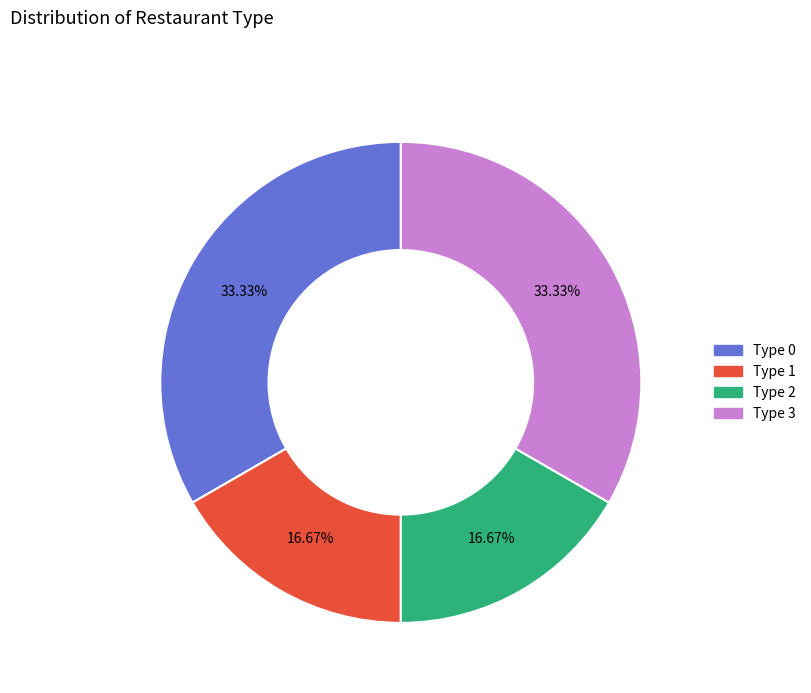

Count the number of slices in the pie.

4